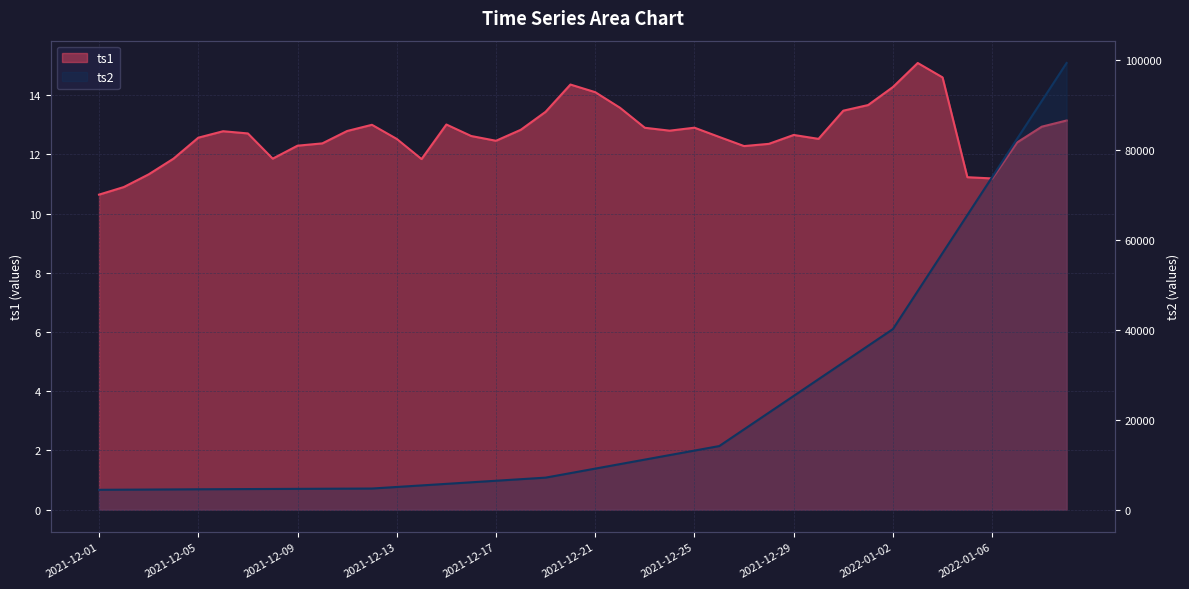

Which category has the lowest value across all series?

2021-12-01